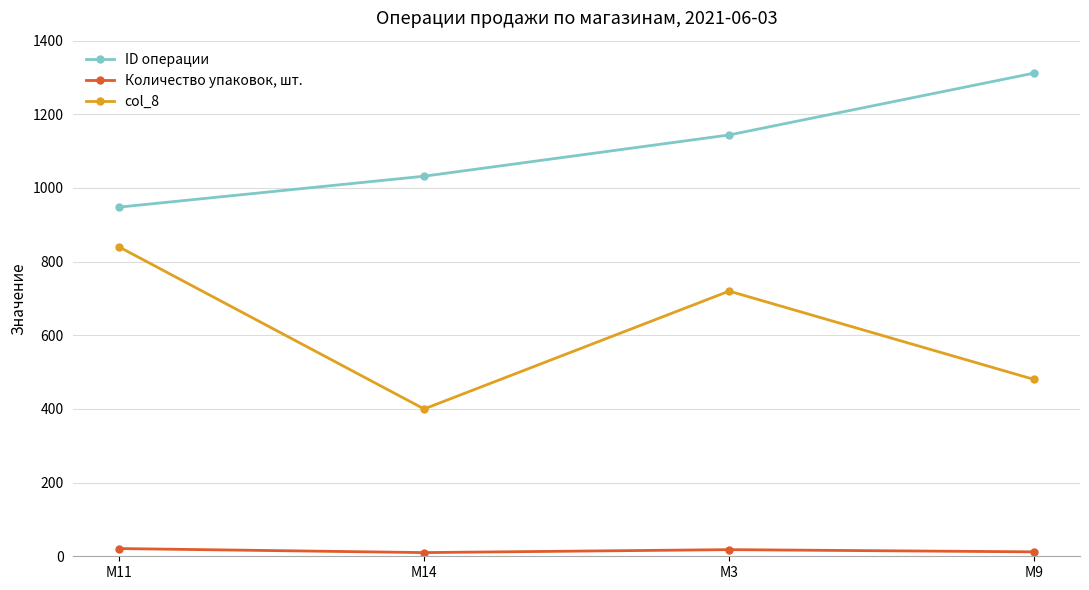

True or false: ID операции and col_8 cross at least once.

False